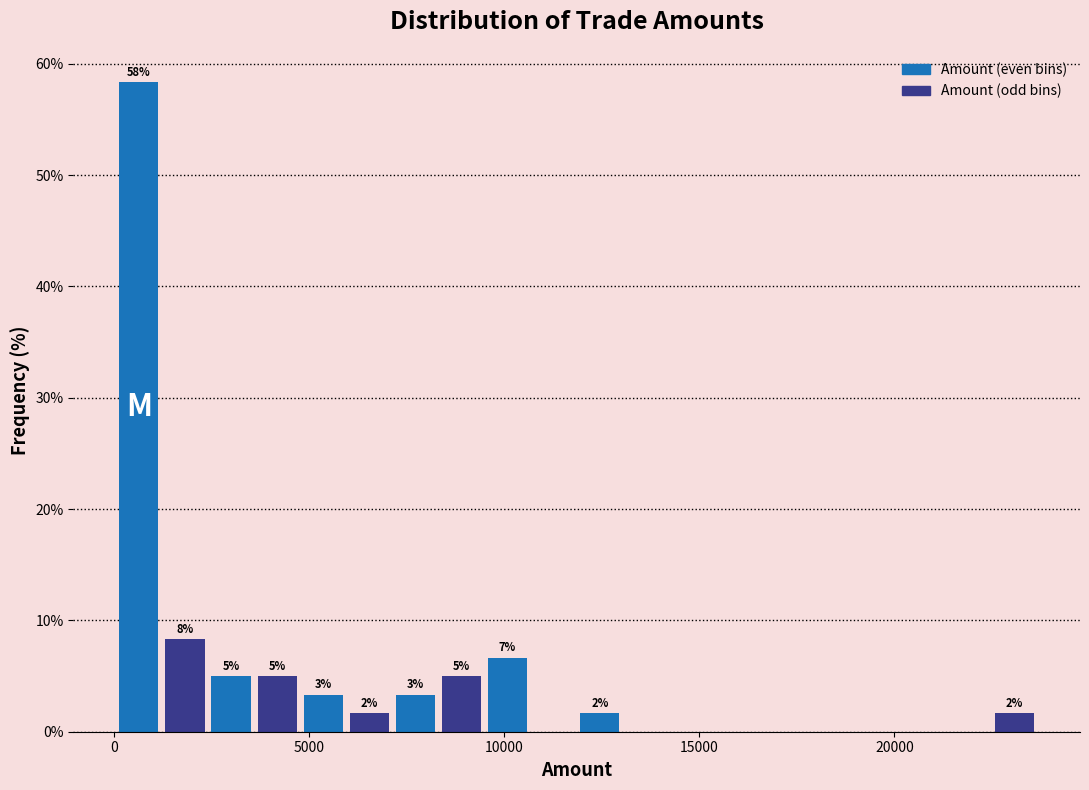

Around what value on the x-axis is the tallest bar? Give the approximate position of its centre, as read against the axis.

500